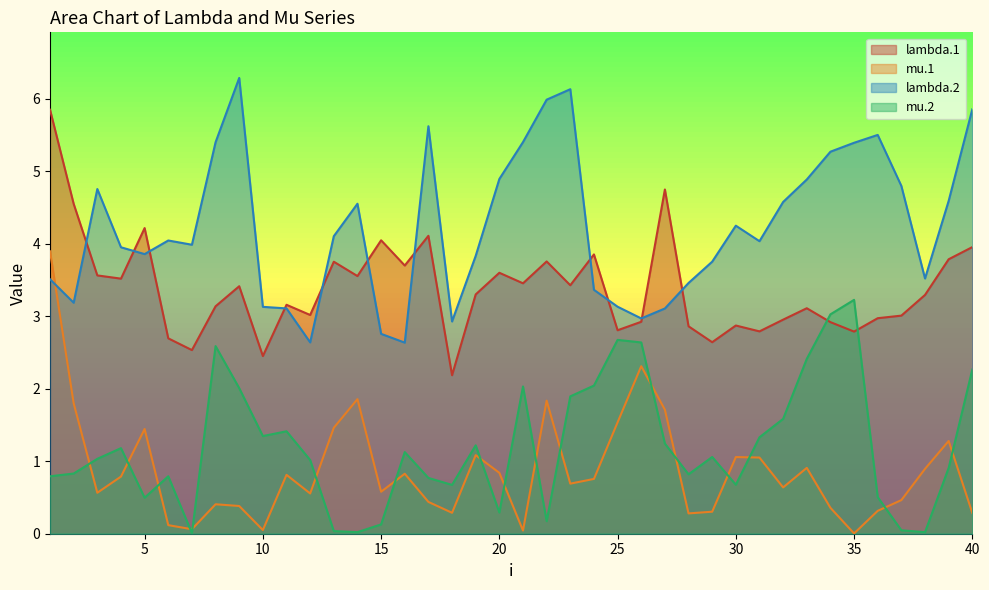

The lambda.1 series shows 2.7 at 6. True or false?

True